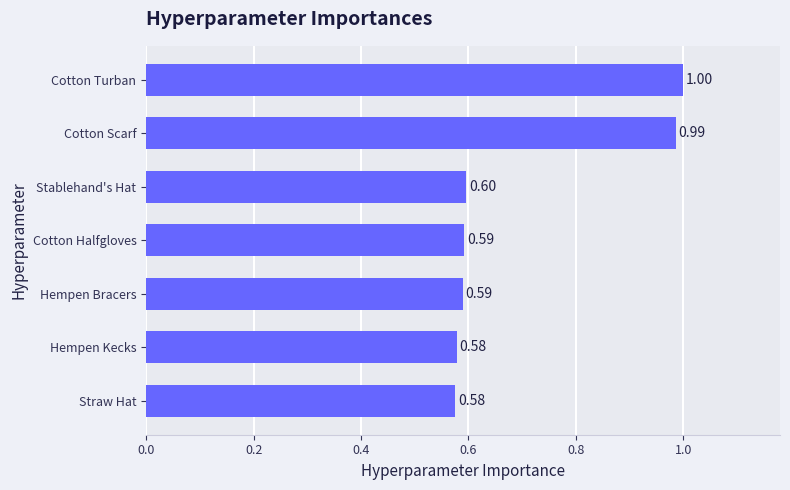

What is the label of the 1st bar from the bottom?

Straw Hat